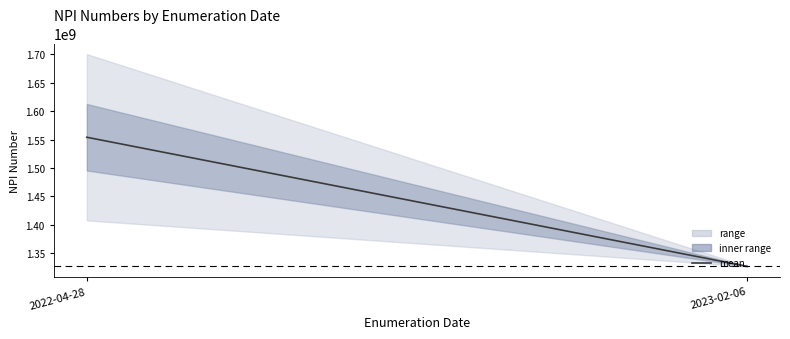

What is the label of the 2nd point from the right?

2022-04-28